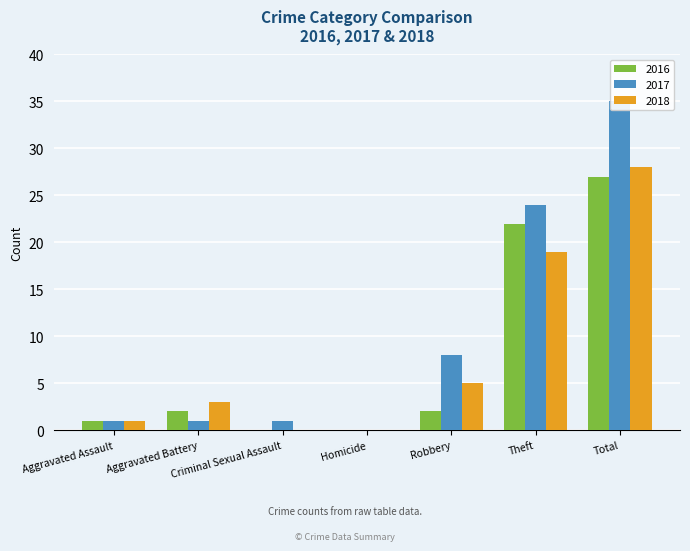

What is the difference between the second highest and second lowest values in the 2018 series?

19